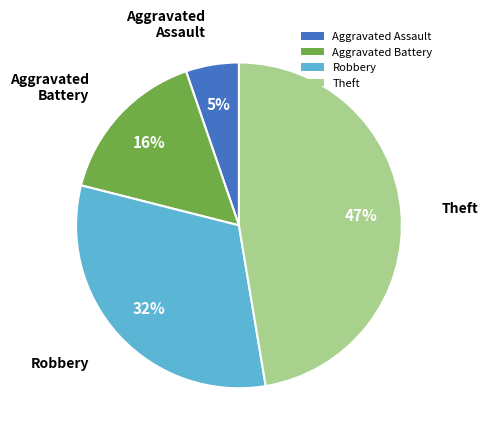

True or false: Robbery accounts for 20% of the total.

False